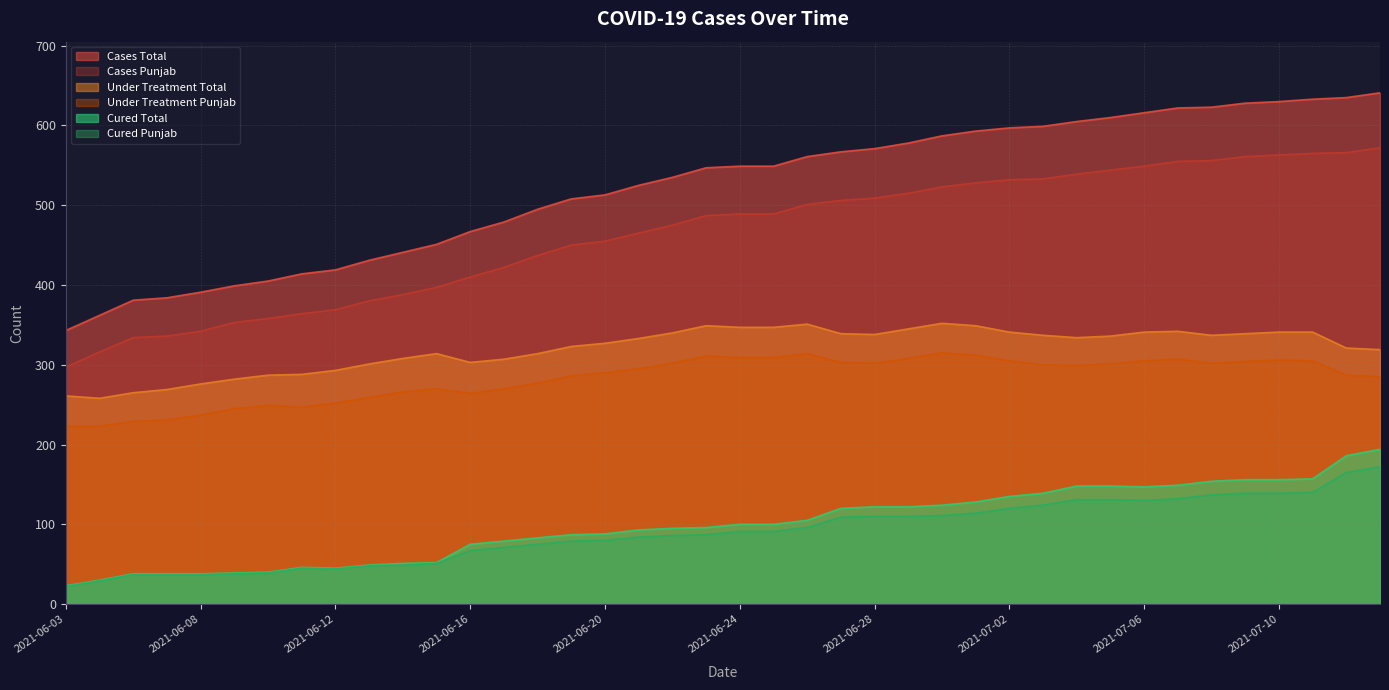

True or false: cases_total and cases_belonging_punjab cross at least once.

False